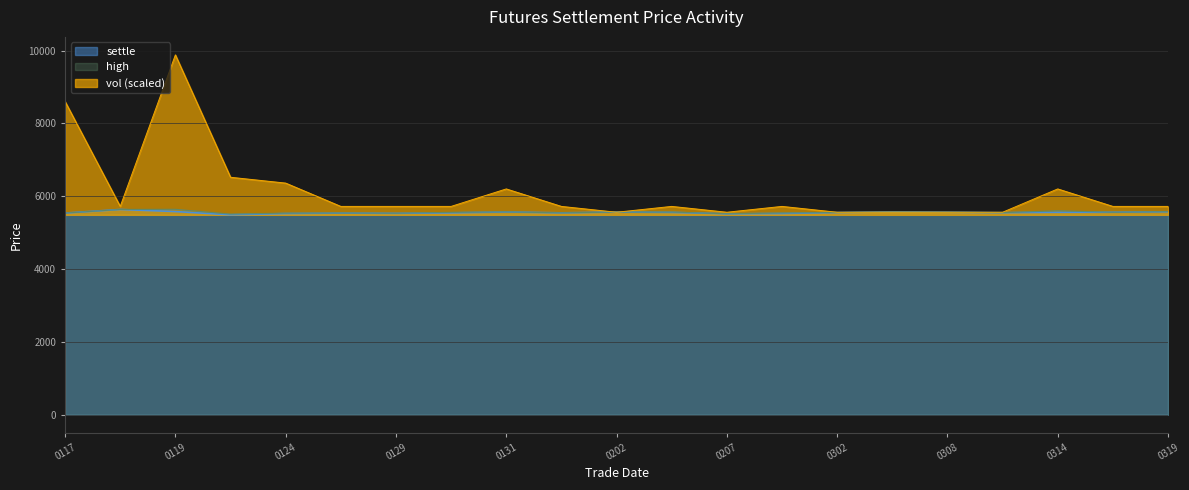

Is the value of high at 0131 greater than the value of vol (scaled) at 0314?

No